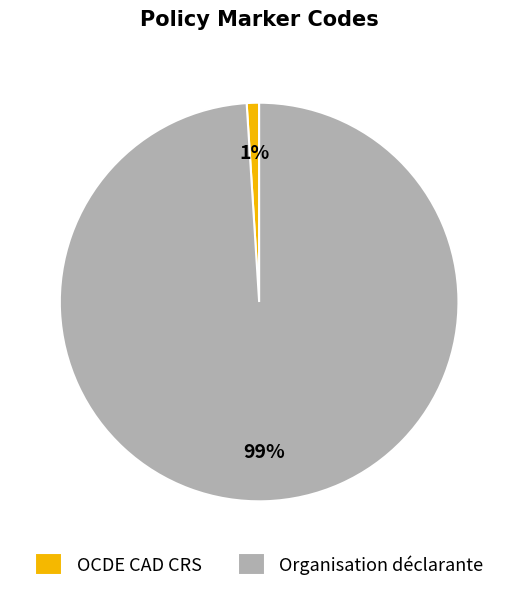

What is the smallest slice in the pie chart?

OCDE CAD CRS